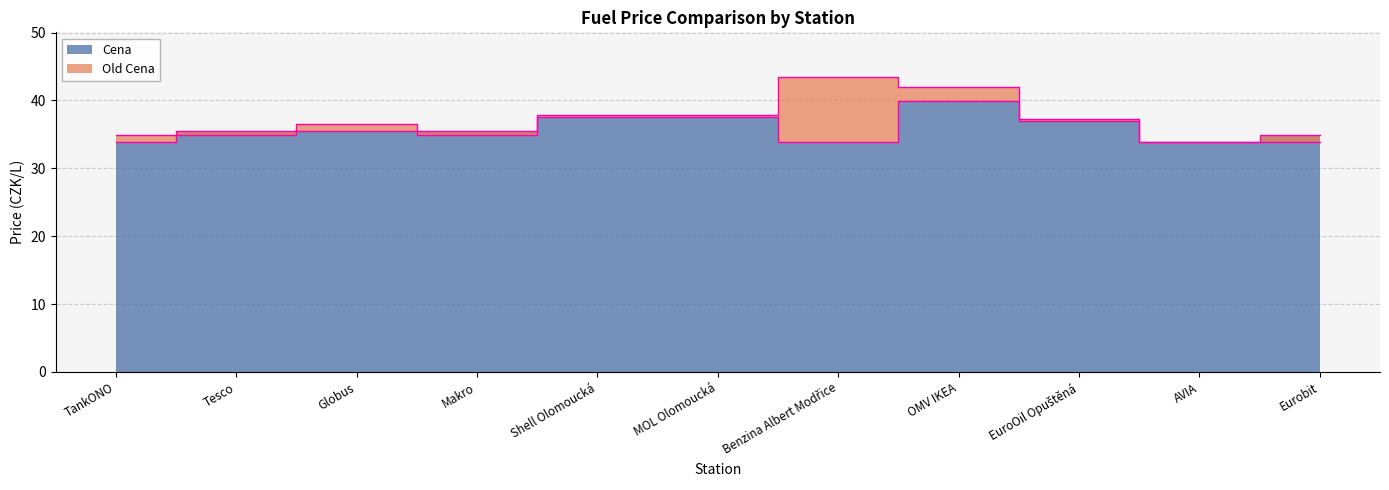

At which category is the sum across all series the highest?

OMV IKEA